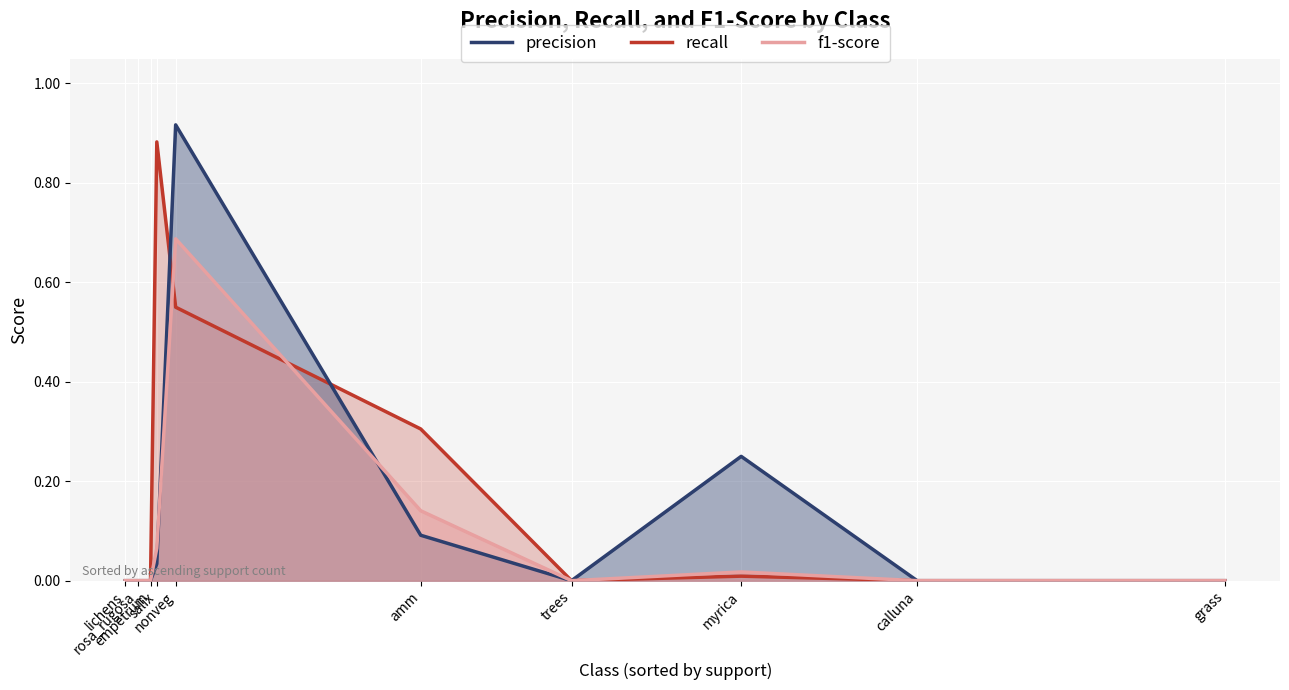

How many categories are shown in the chart?

10